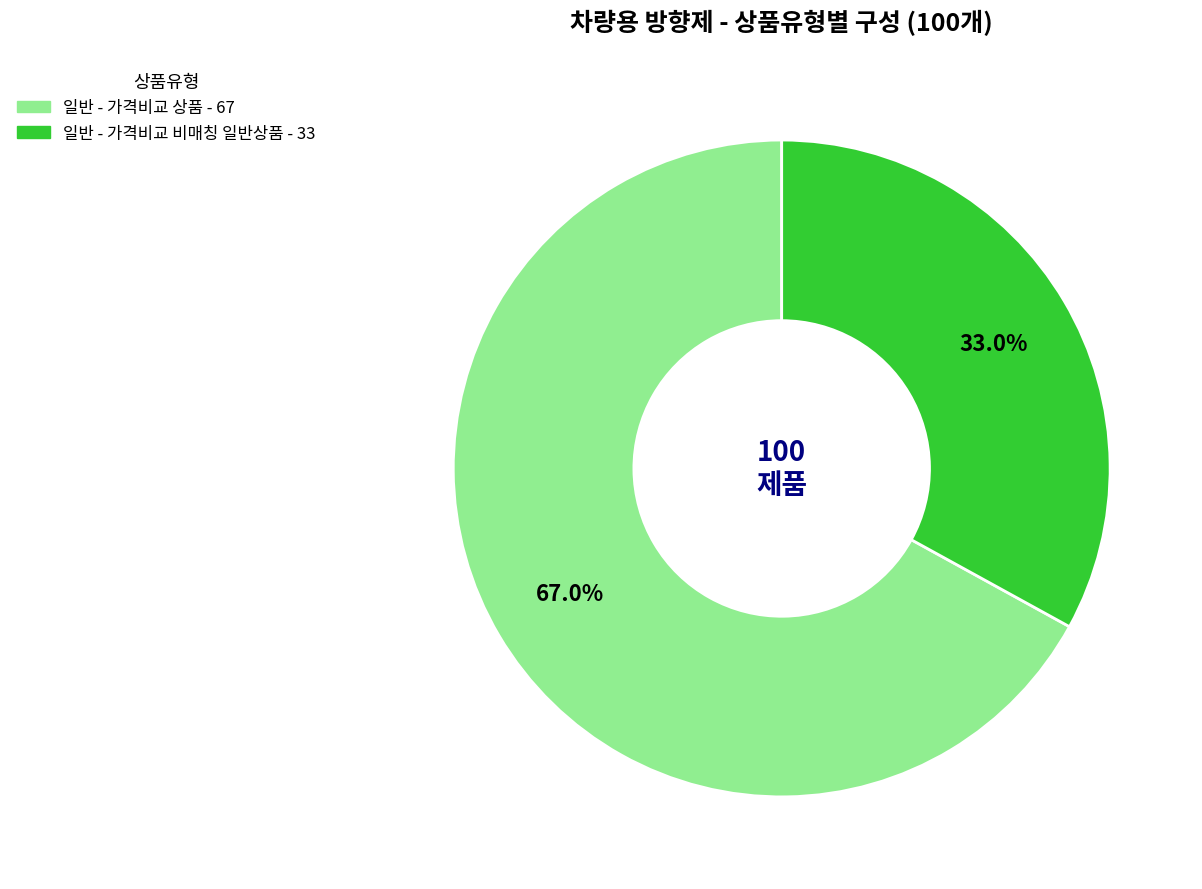

To the nearest percent, what is the difference between the largest and smallest slice percentages?

34%